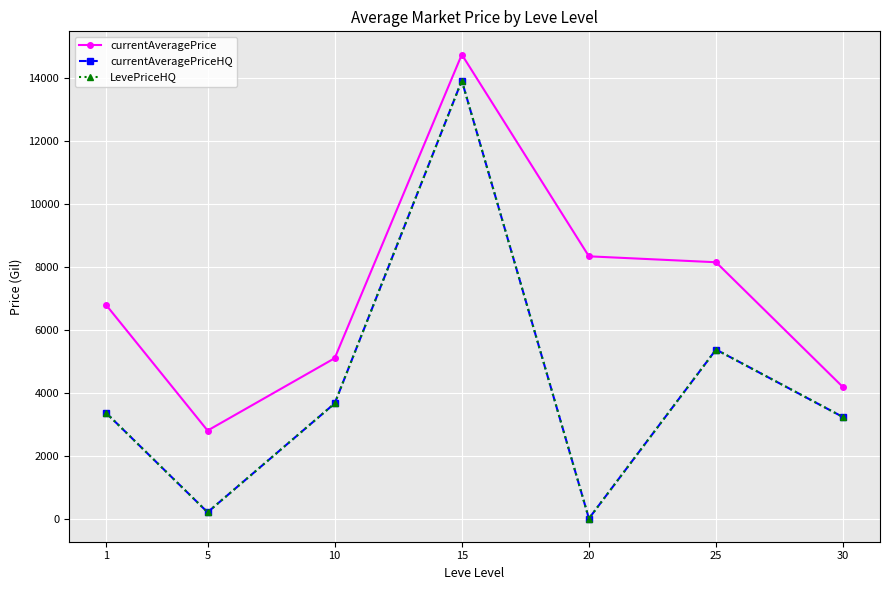

What is the difference between the highest and lowest values at 1?

3435.1